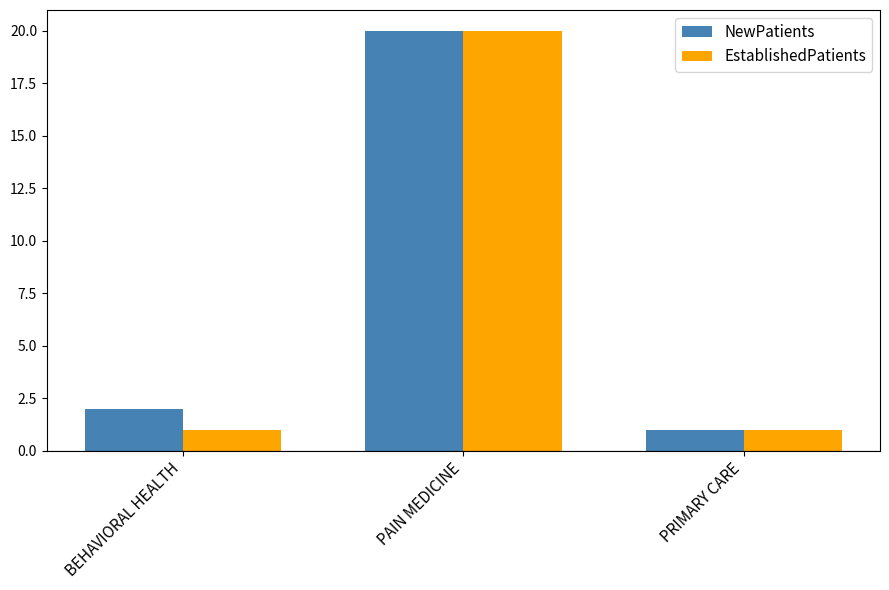

The NewPatients series shows 20 at PAIN MEDICINE. True or false?

True